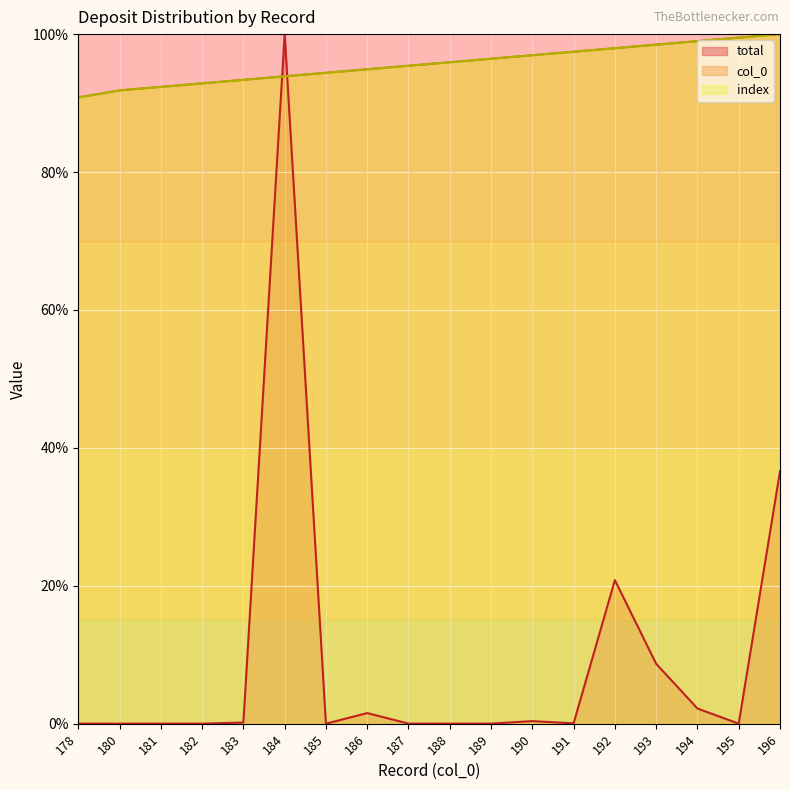

Reading left to right, list all the values displayed in this chart.

col_0: 178=90.8	180=91.8	181=92.3	182=92.9	183=93.4	184=93.9	185=94.4	186=94.9	187=95.4	188=95.9	189=96.4	190=96.9	191=97.4	192=98.0	193=98.5	194=99.0	195=99.5	196=100.0
total: 178=0.0	180=0.0	181=0.0	182=0.0	183=0.2	184=100.0	185=0.0	186=1.5	187=0.0	188=0.0	189=0.0	190=0.4	191=0.0	192=20.8	193=8.7	194=2.2	195=0.0	196=36.6
index: 178=90.8	180=91.8	181=92.3	182=92.9	183=93.4	184=93.9	185=94.4	186=94.9	187=95.4	188=95.9	189=96.4	190=96.9	191=97.4	192=98.0	193=98.5	194=99.0	195=99.5	196=100.0